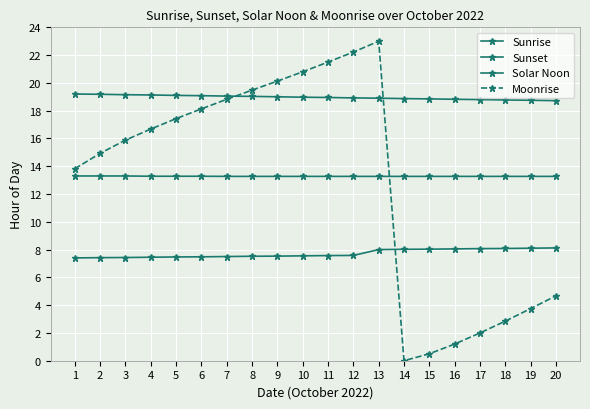

Does the chart have visible grid lines?

Yes